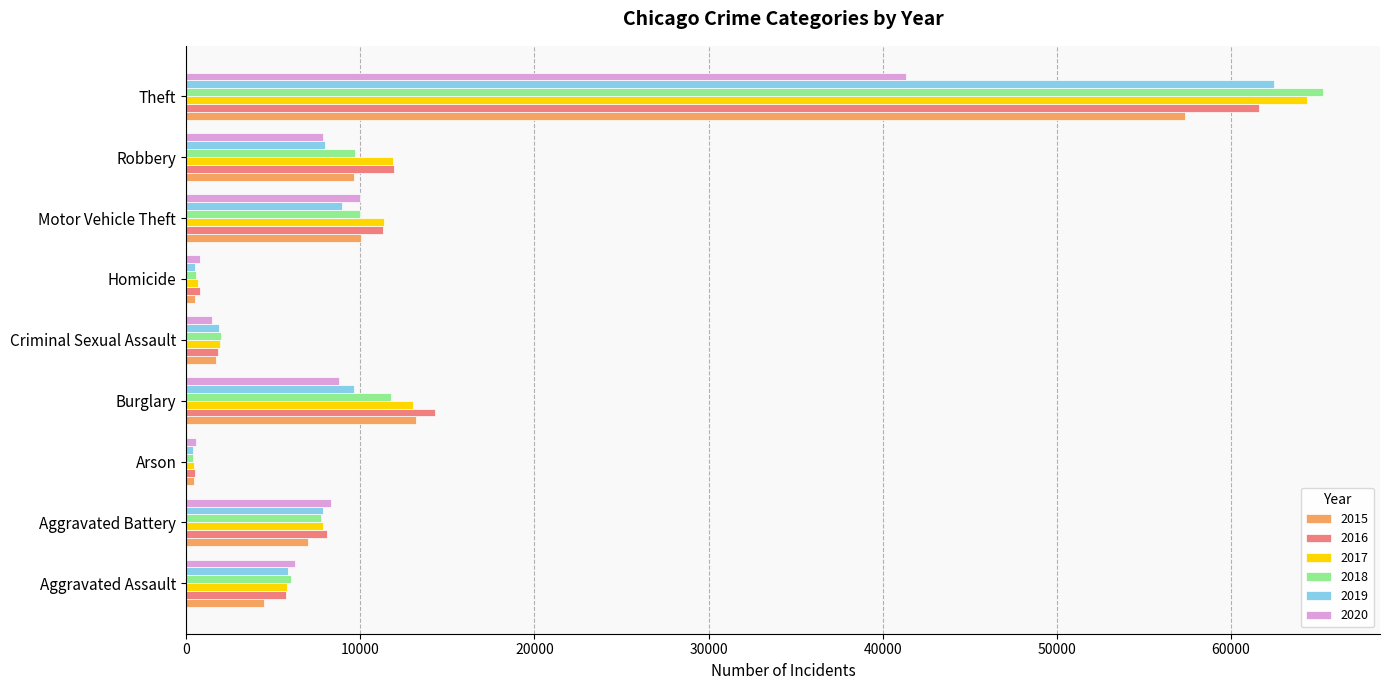

Which series has the largest range (max minus min)?

2018